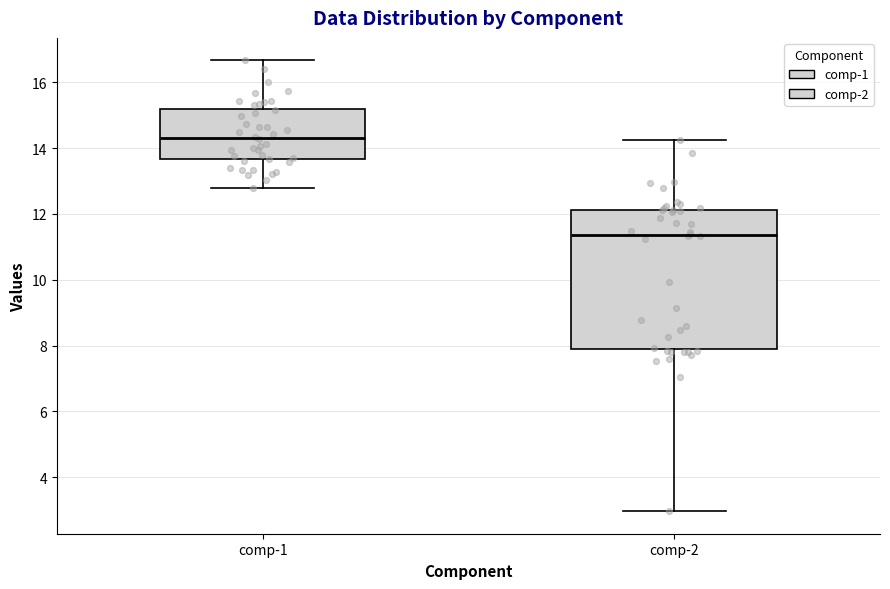

Reading left to right, read every box against the y-axis: the position of its median line, the range the box covers, and the ends of its whiskers. The values are not printed on the chart, so give them approximately, as read against the axis.

comp-1: median 14.4, box 13.6 to 15.2, whiskers 12.8 to 16.6
comp-2: median 11.4, box 7.8 to 12.2, whiskers 3.0 to 14.2